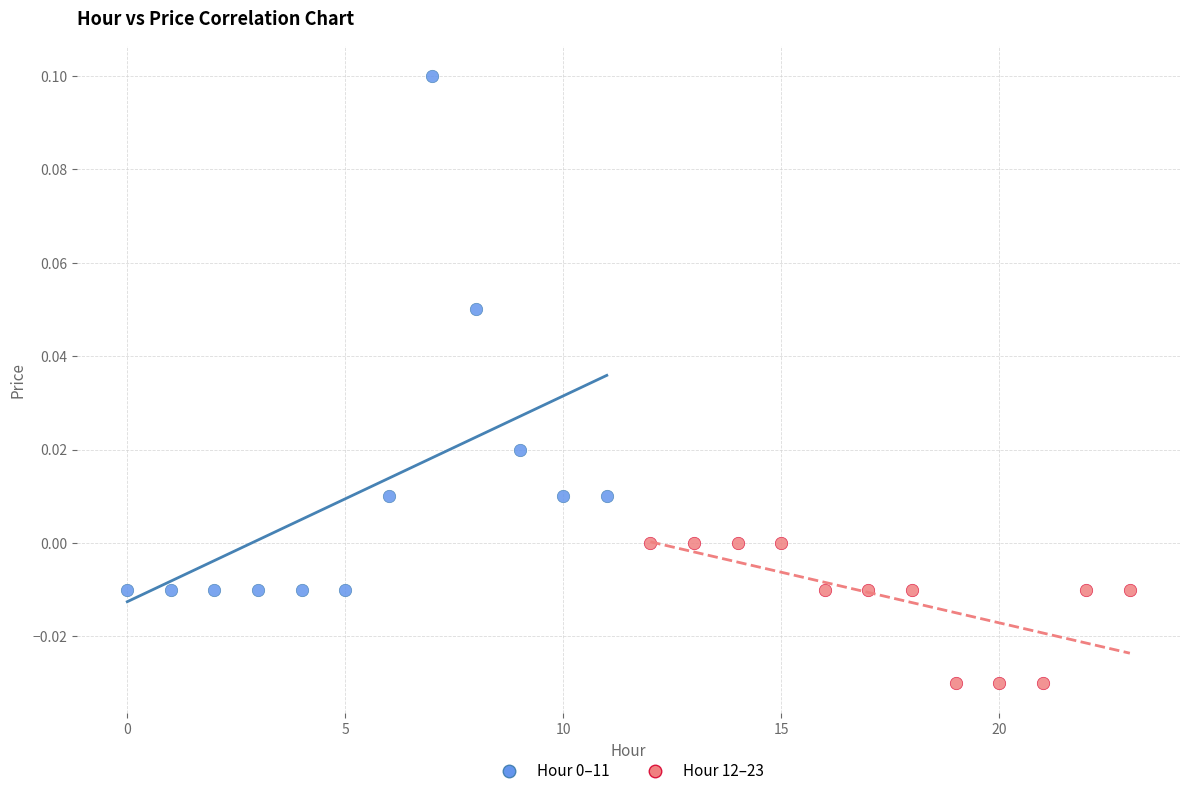

Which series contains the lowest Y value?

Hour 12–23